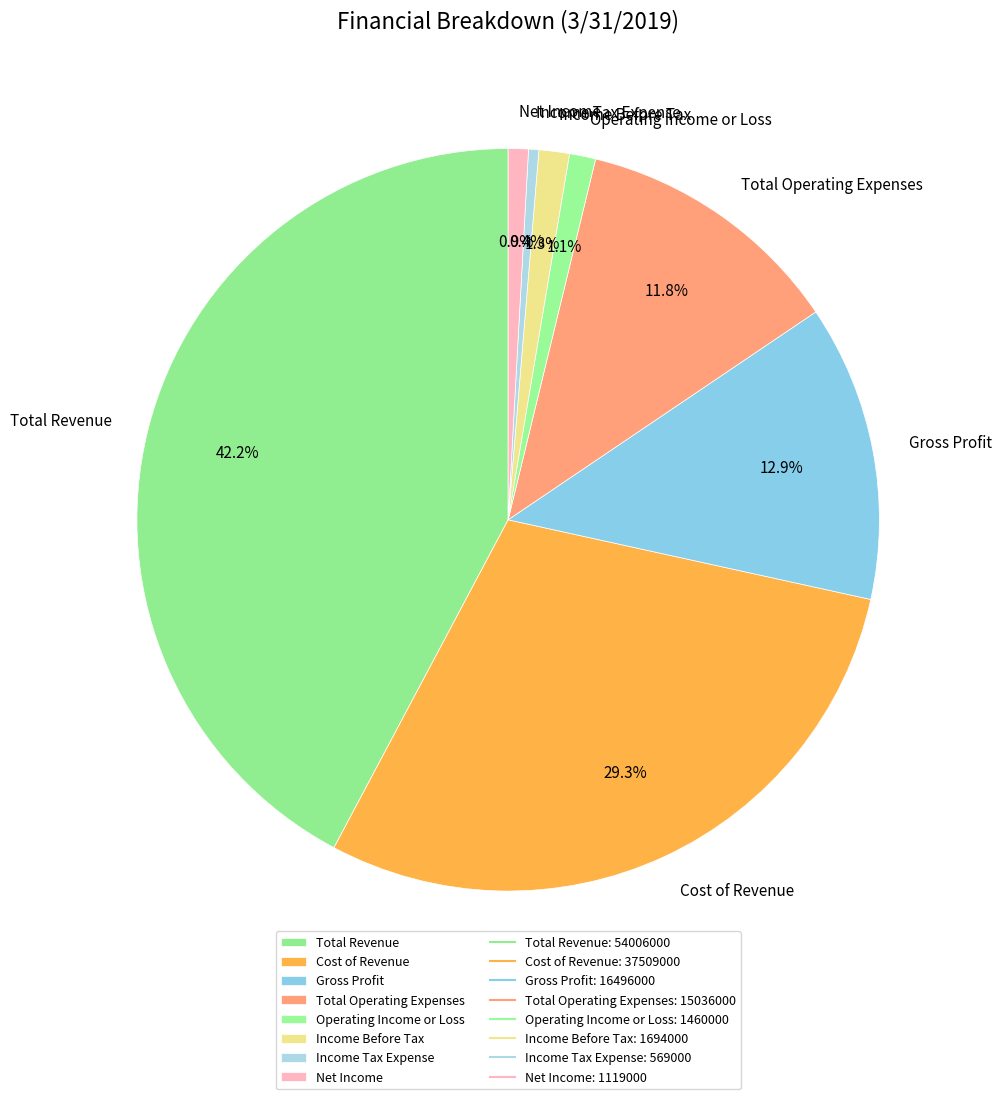

What is the largest slice in the pie chart?

Total Revenue